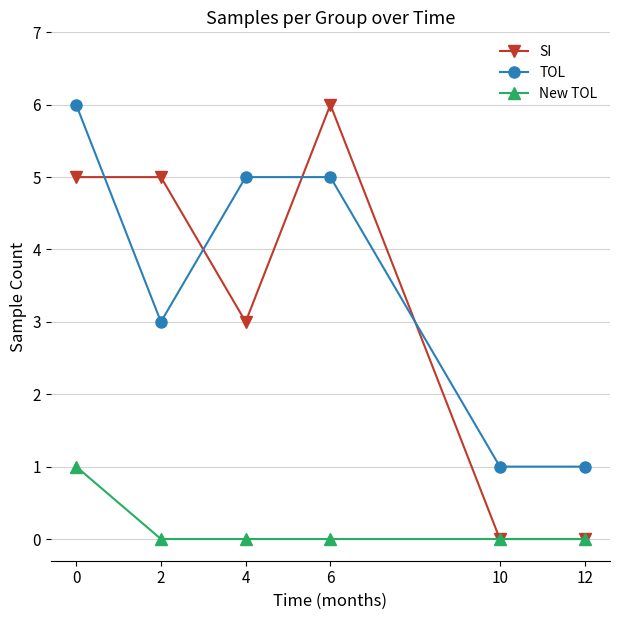

What is the value of the SI point at the 2nd from the left?

5